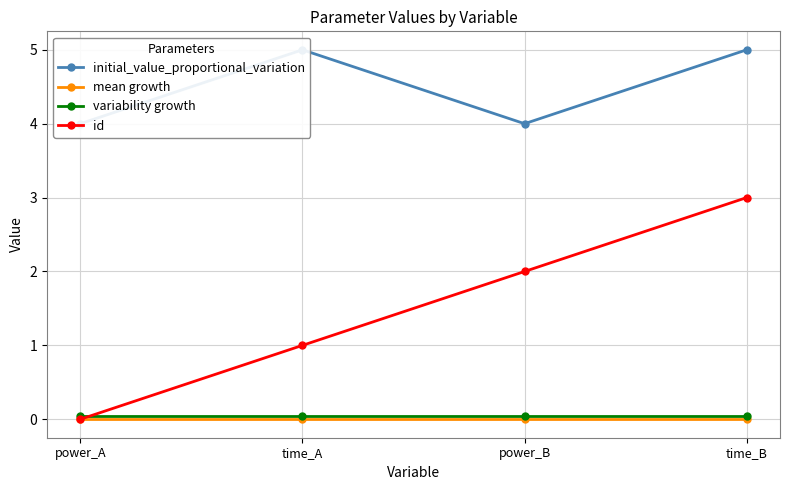

What is the value of the variability growth point at the 2nd from the left?

0.1